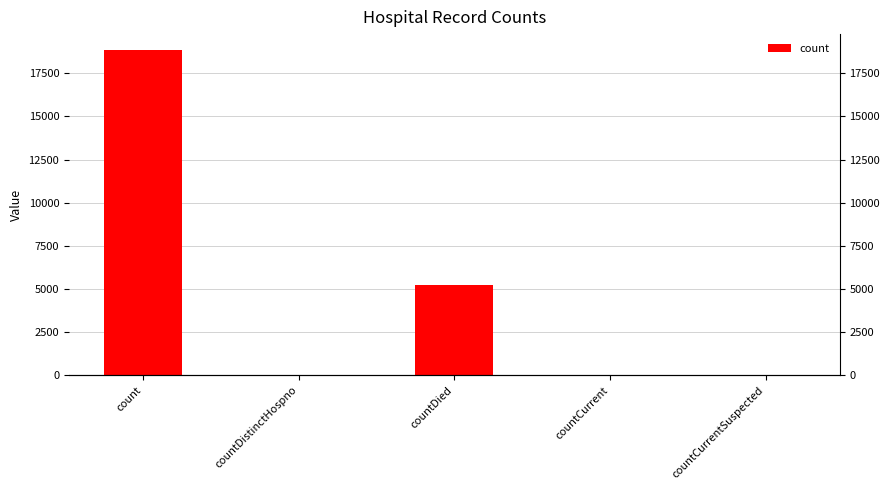

Which has a higher value, count or countCurrent?

count